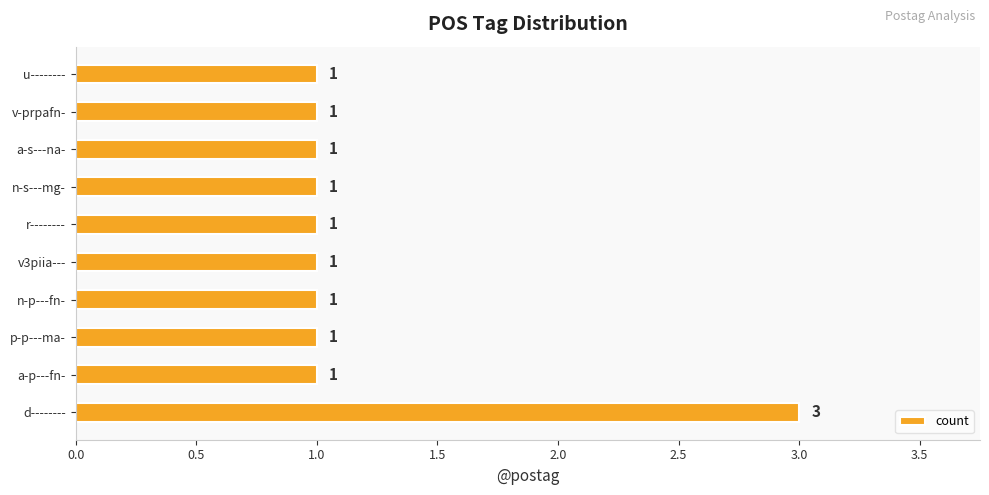

Which category has the highest value across all series?

d--------